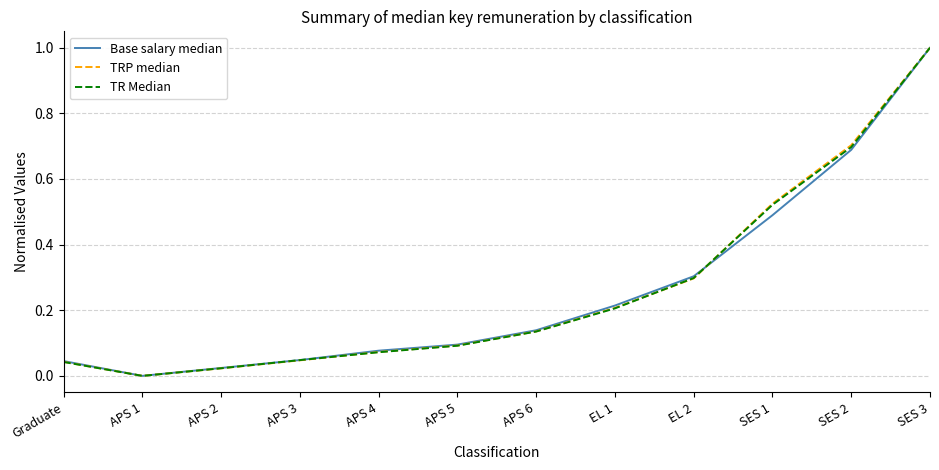

Which series changed the most between APS 2 and SES 3?

TRP median